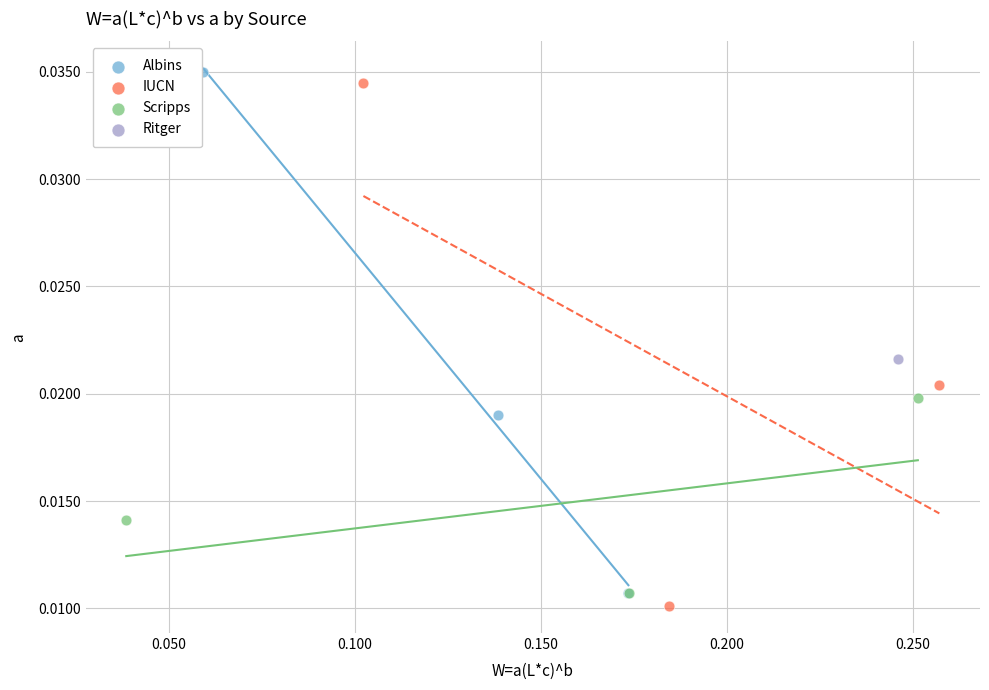

What are all the series names shown in the legend?

Albins, IUCN, Scripps, Ritger